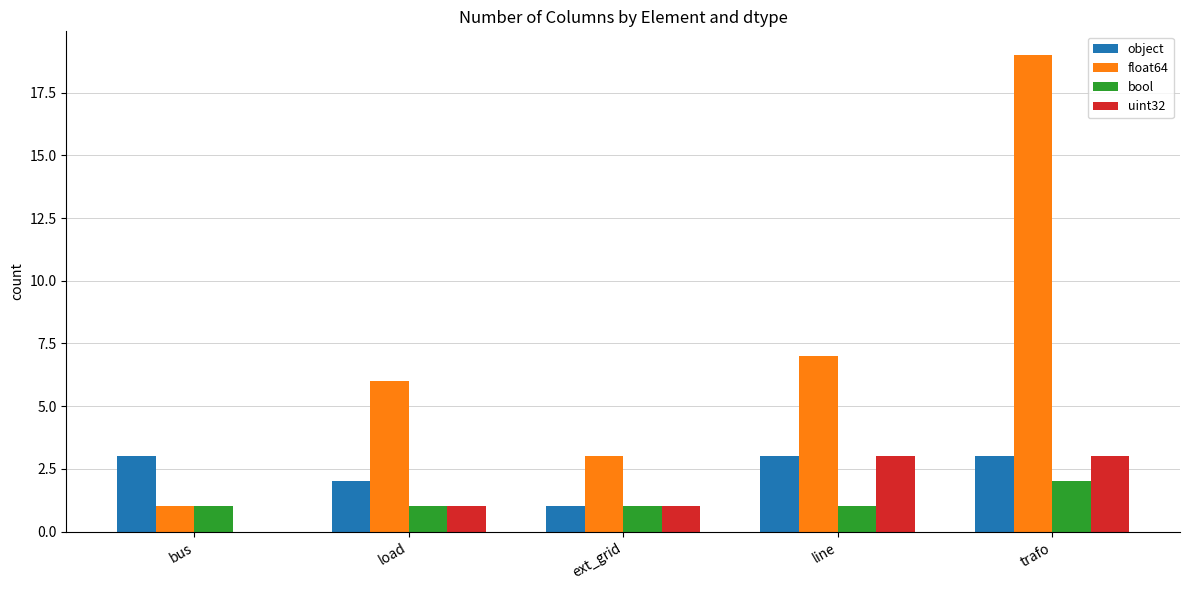

How many data points does each series have?

5